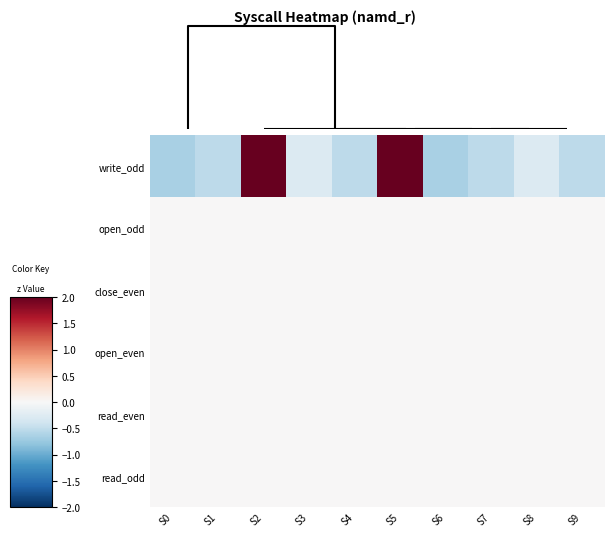

What is the difference between the highest and lowest values at S9?

0.5